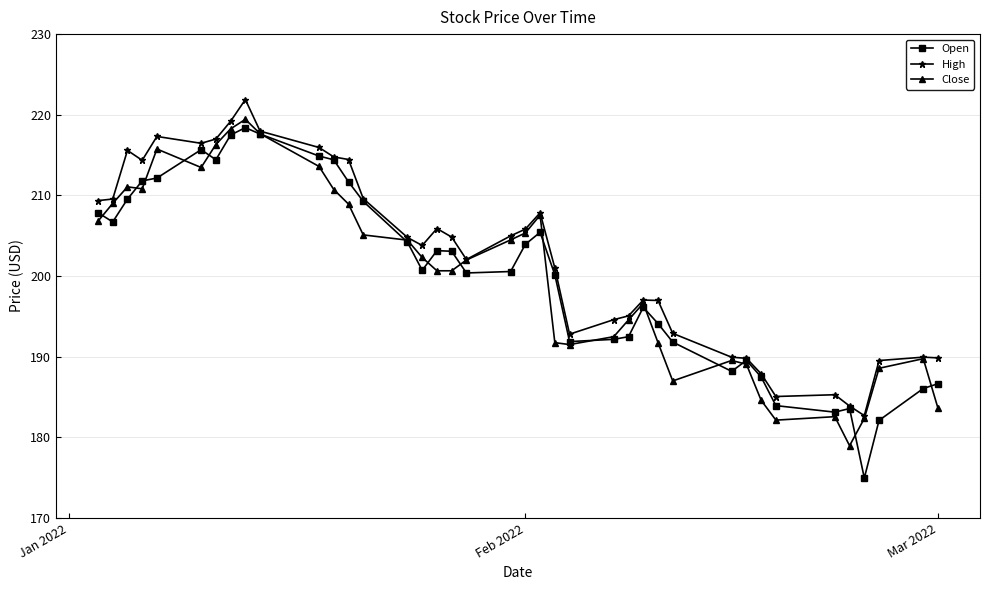

Which series has the widest spread of values?

Open